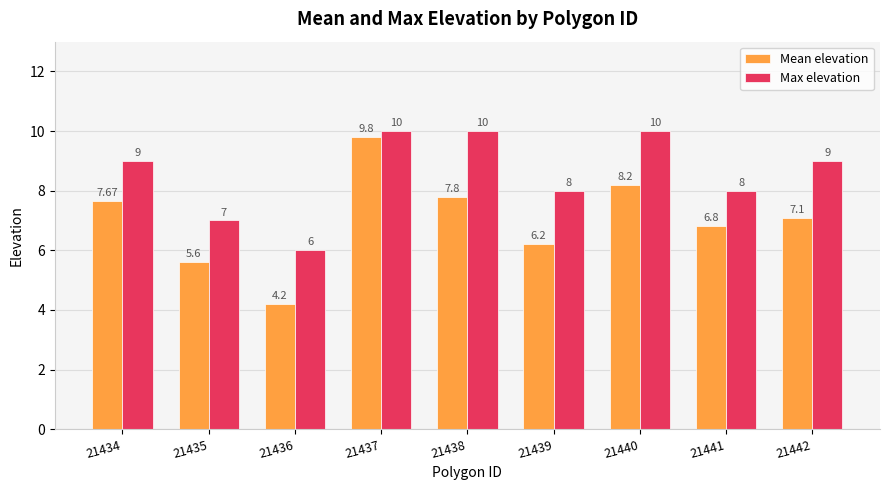

Reading left to right, what are all the values shown in this chart?

Mean elevation: 7.7	5.6	4.2	9.8	7.8	6.2	8.2	6.8	7.1
Max elevation: 9.0	7.0	6.0	10.0	10.0	8.0	10.0	8.0	9.0